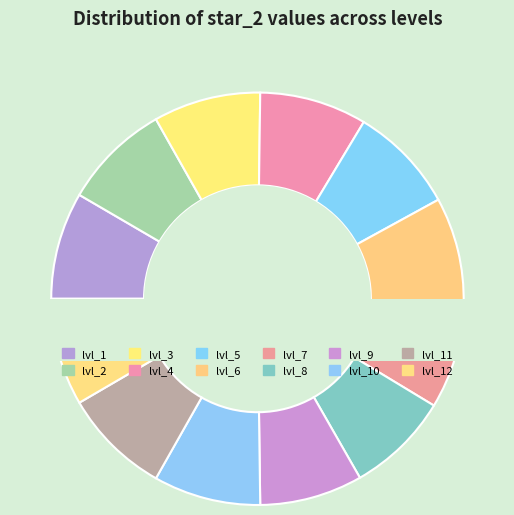

Rank the categories by value from lowest to highest.

lvl_8, lvl_9, lvl_7, lvl_1, lvl_2, lvl_3, lvl_4, lvl_5, lvl_6, lvl_10, lvl_11, lvl_12